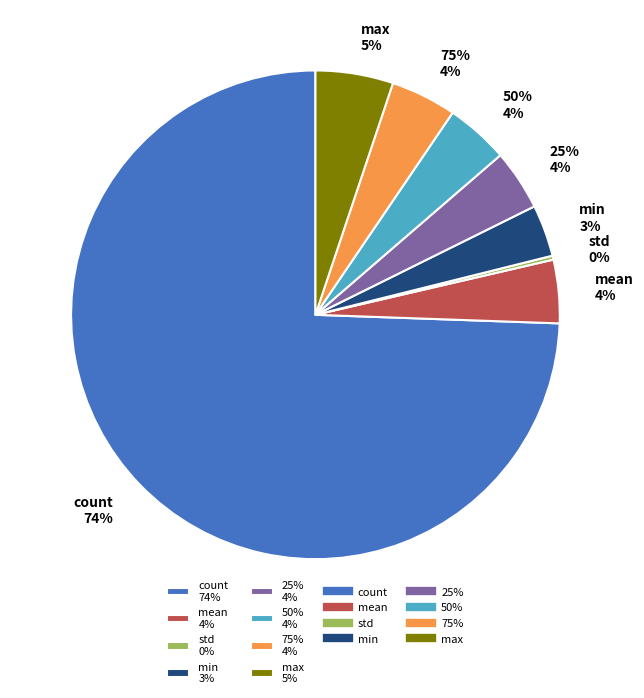

To the nearest percent, what is the difference between the largest and smallest slice percentages?

74%